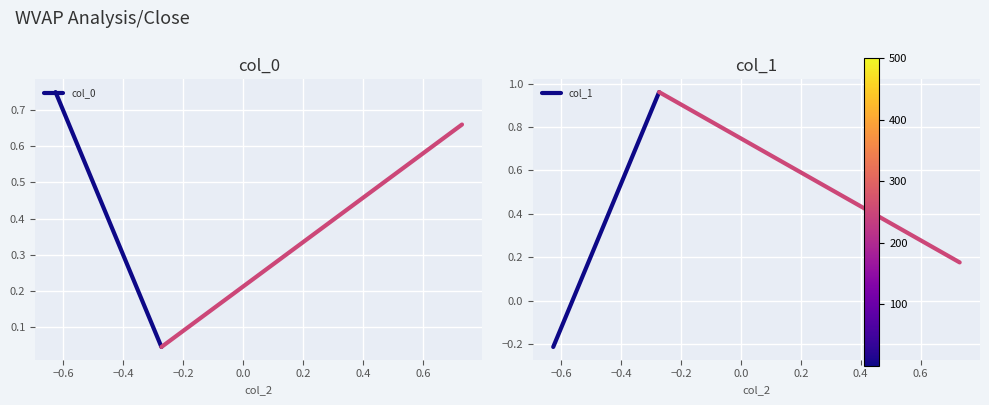

True or false: col_0 has a value of 0.4 at −0.8.

False